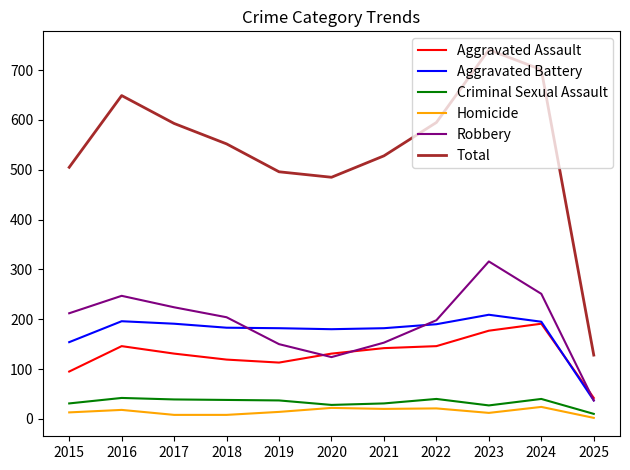

Between which two adjacent categories do Aggravated Assault and Robbery first intersect?

2019 and 2020